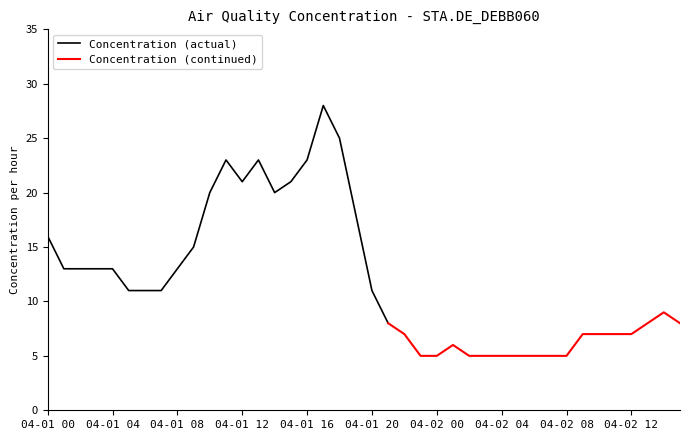

Reading left to right, what are all the values shown in this chart?

16	13	13	13	13	11	11	11	13	15	20	23	21	23	20	21	23	28	25	18	11	8	7	5	5	6	5	5	5	5	5	5	5	7	7	7	7	8	9	8